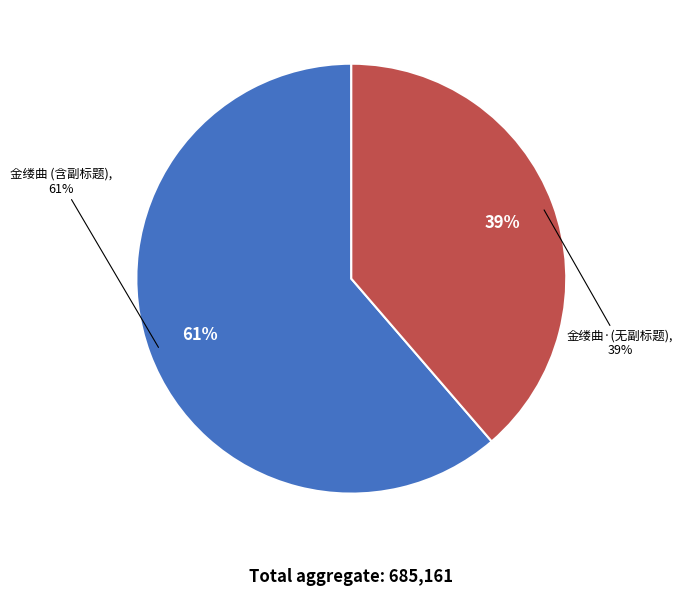

To the nearest percent, what is the combined percentage of 金缕曲·僦居南京饮虹园，答张庚由弟兼过从诸友 and 金缕曲 僦居南京饮虹园，答张庚由弟兼过从诸友，时民国二十年春也?

100%